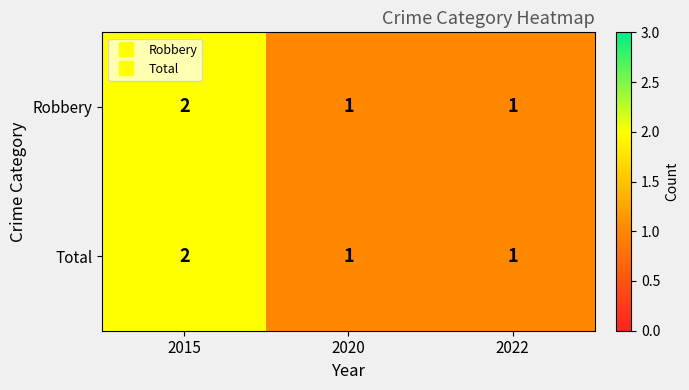

Reading right to left, list all the values displayed in this chart.

Robbery: 2022=1	2020=1	2015=2
Total: 2022=1	2020=1	2015=2